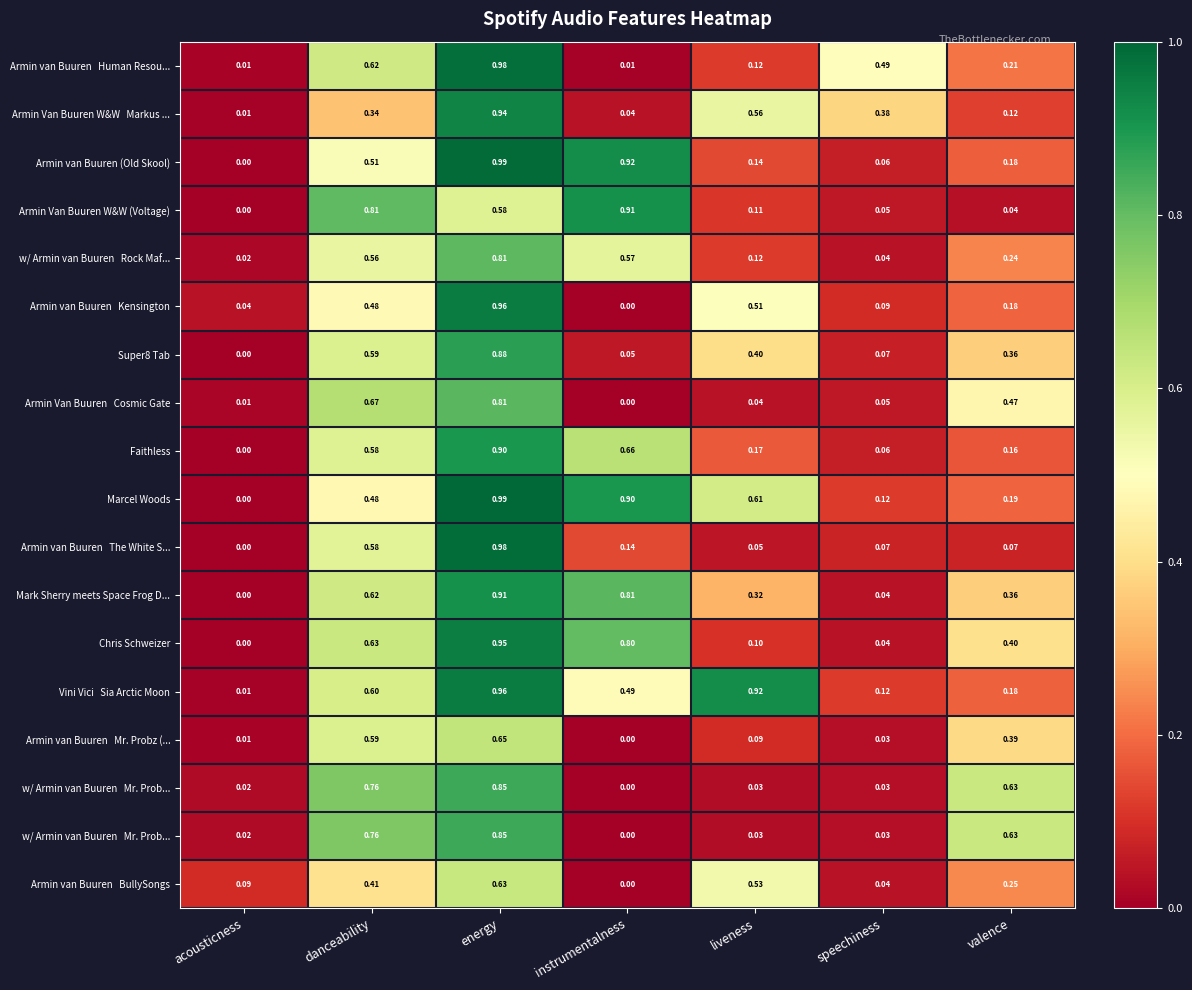

At which category does the chart reach its minimum across all series?

instrumentalness